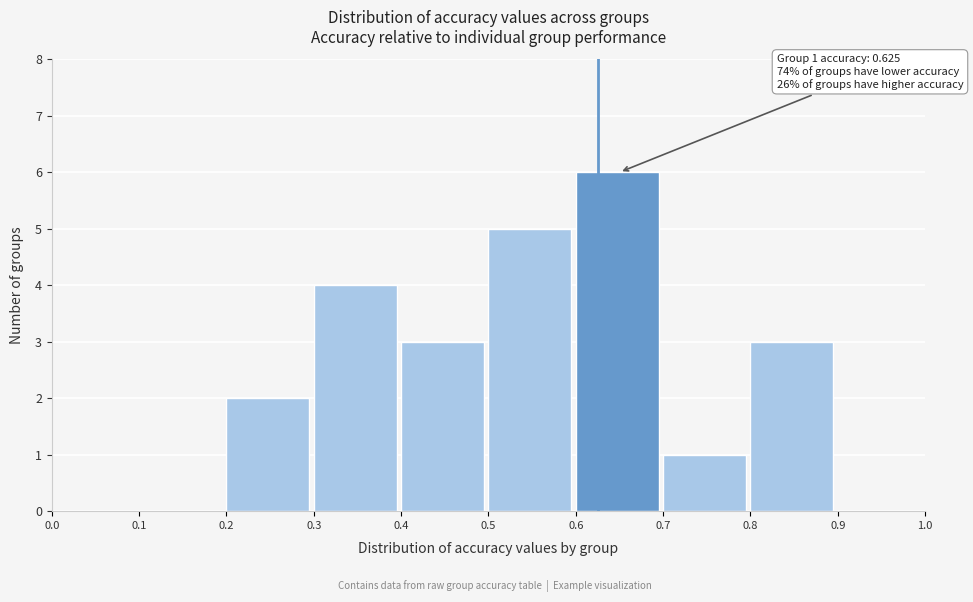

Over which range of the x-axis is the bar tallest?

0.6 to 0.7